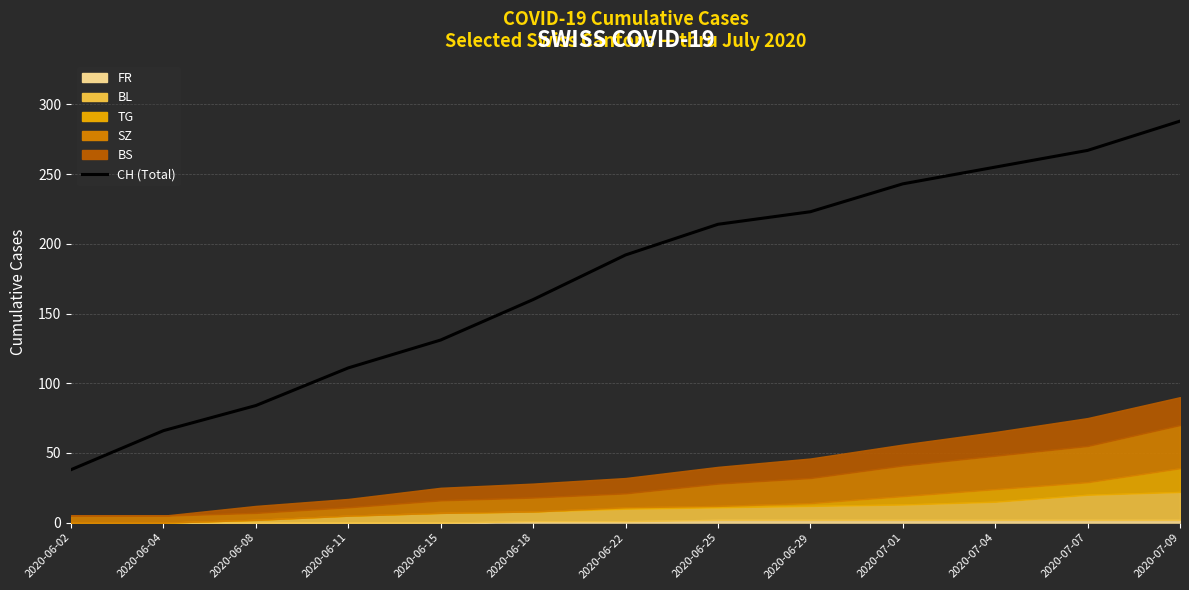

True or false: the data shows 66 at 2020-06-04.

True